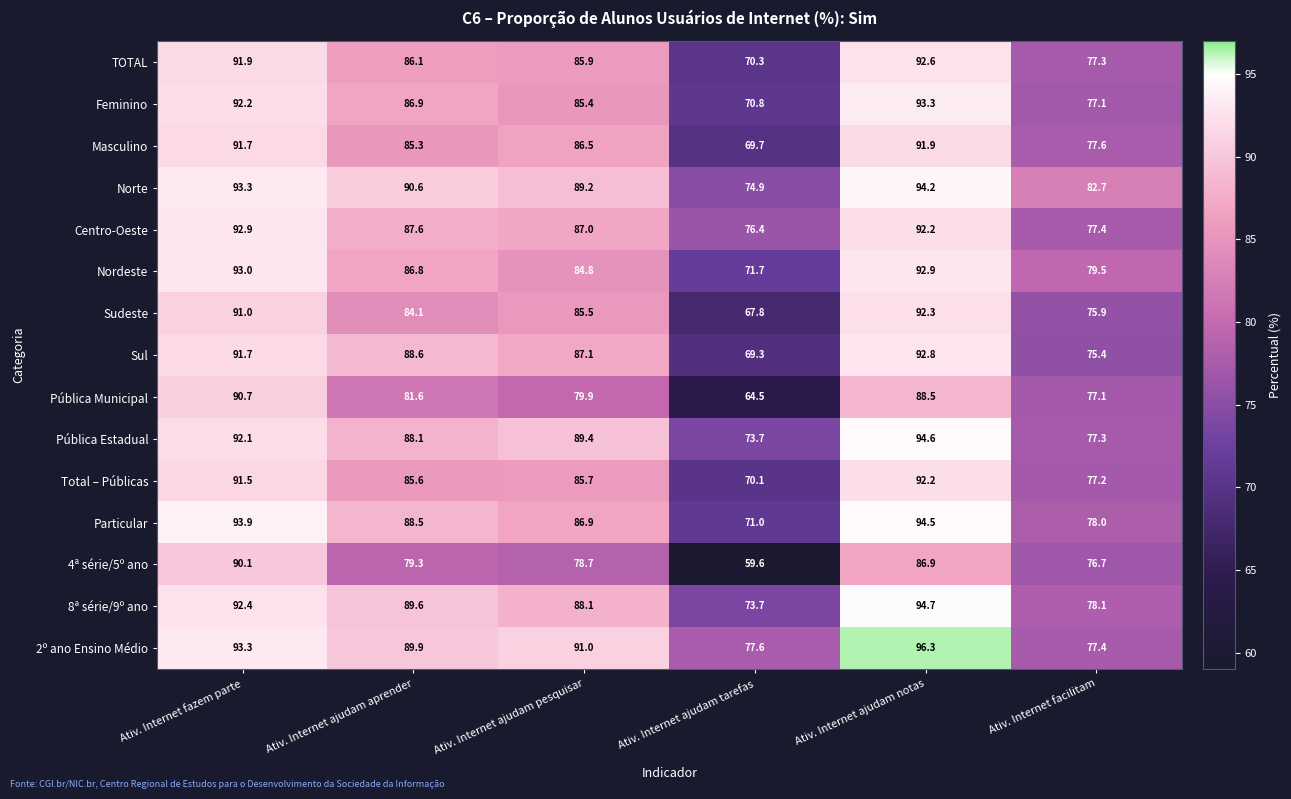

True or false: Pública Municipal has a value of 79.9 at Ativ. Internet ajudam pesquisar.

True